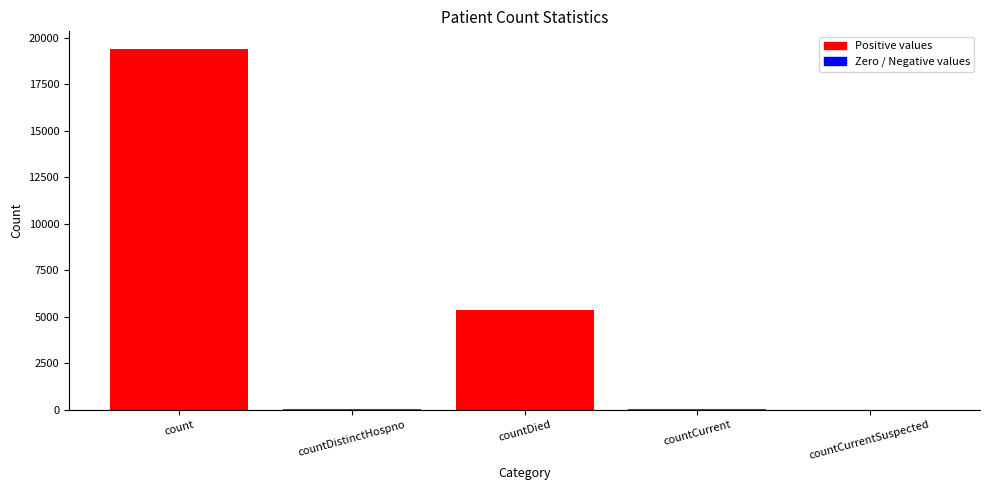

What is the greatest value displayed?

19367